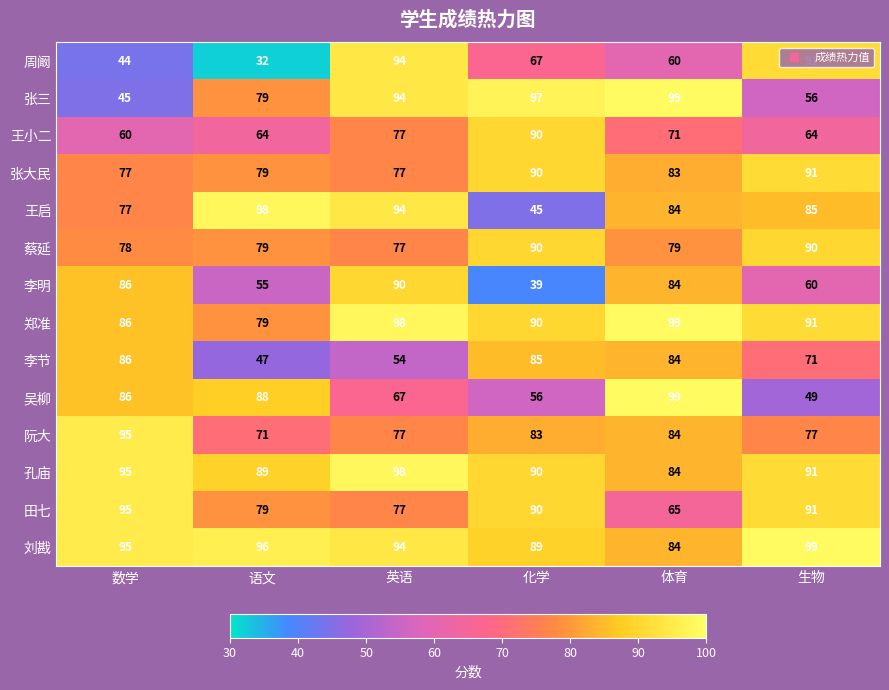

Where does the 王小二 series first go above 71?

英语